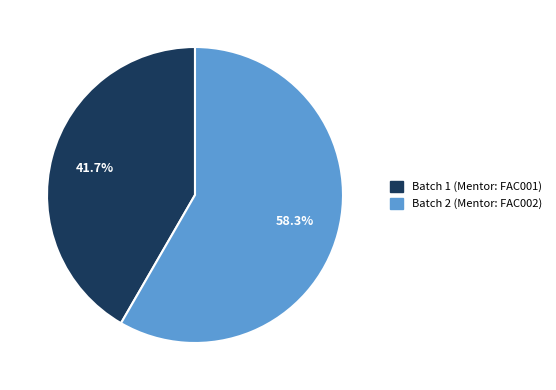

Rank the categories by value from highest to lowest.

Batch 2, Batch 1